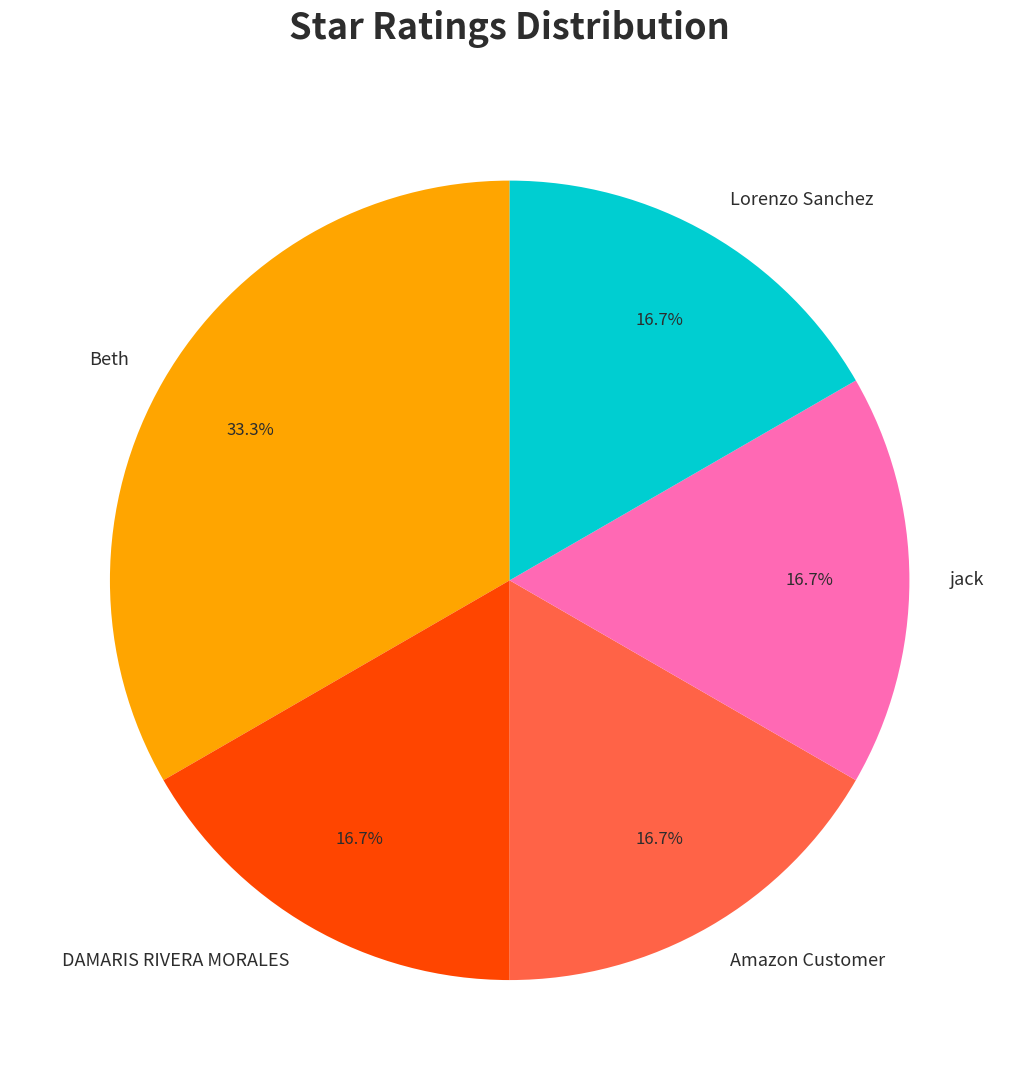

What is the largest slice in the pie chart?

Beth